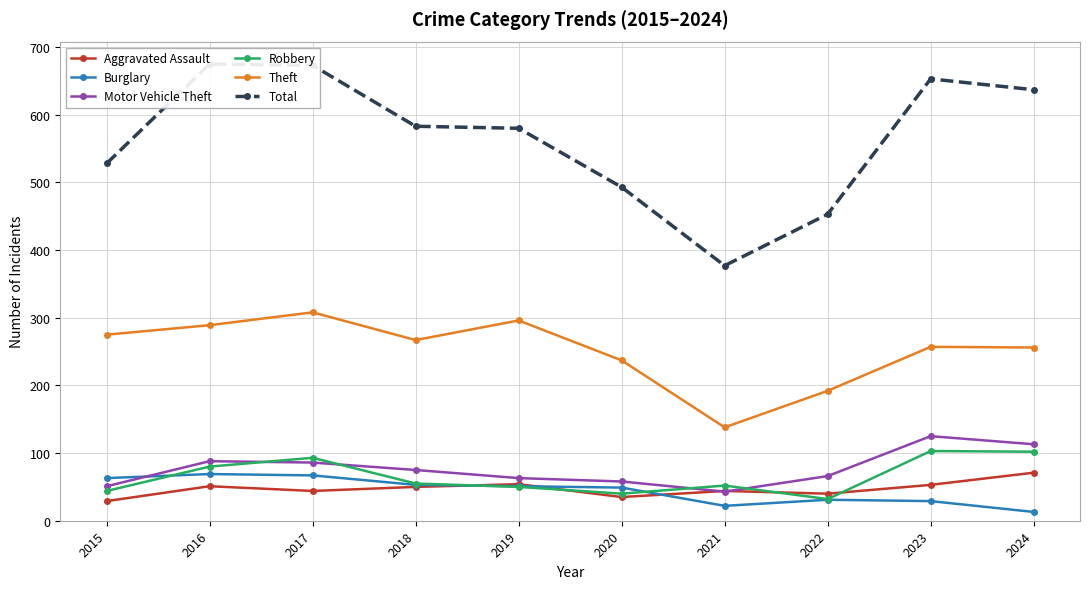

What is the value of the Robbery point at the 9th from the left?

103